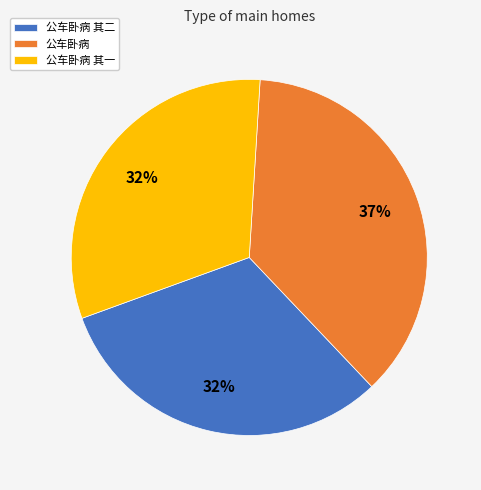

What percentage is the 公车卧病 slice, to the nearest percent?

37%